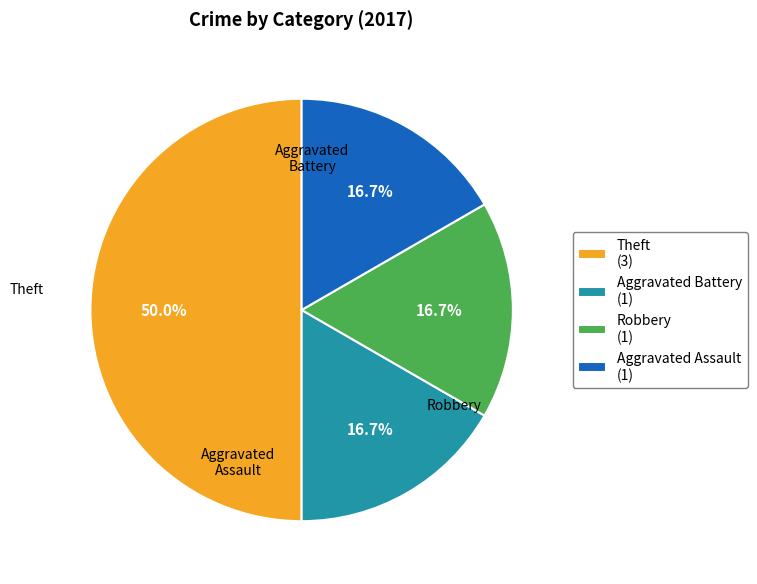

To the nearest percent, what portion does Aggravated Assault represent?

17%